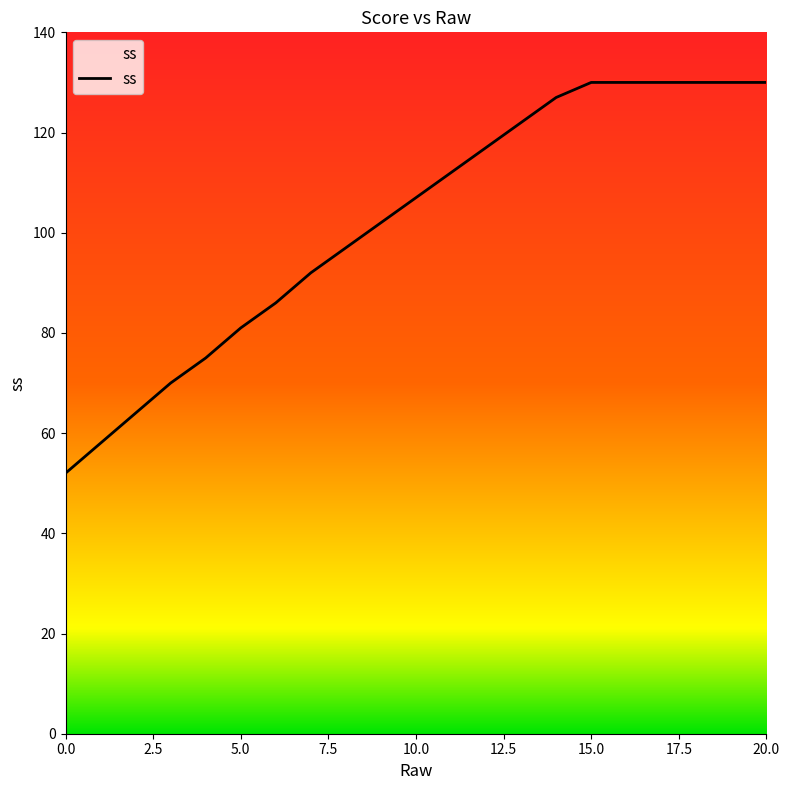

What is the maximum value shown in the chart?

130